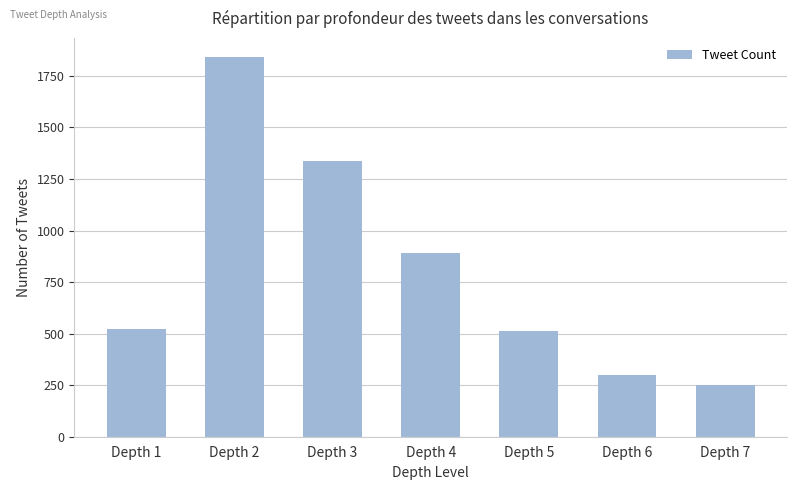

Which has a higher value, Depth 1 or Depth 2?

Depth 2